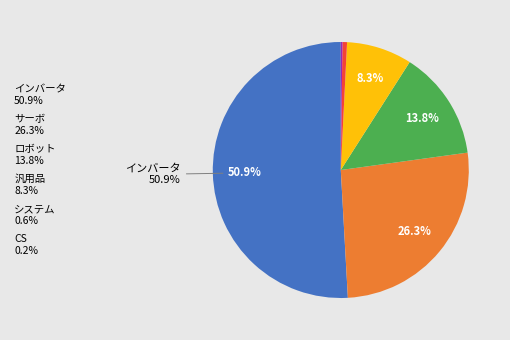

Which has a higher value, ロボット or システム?

ロボット